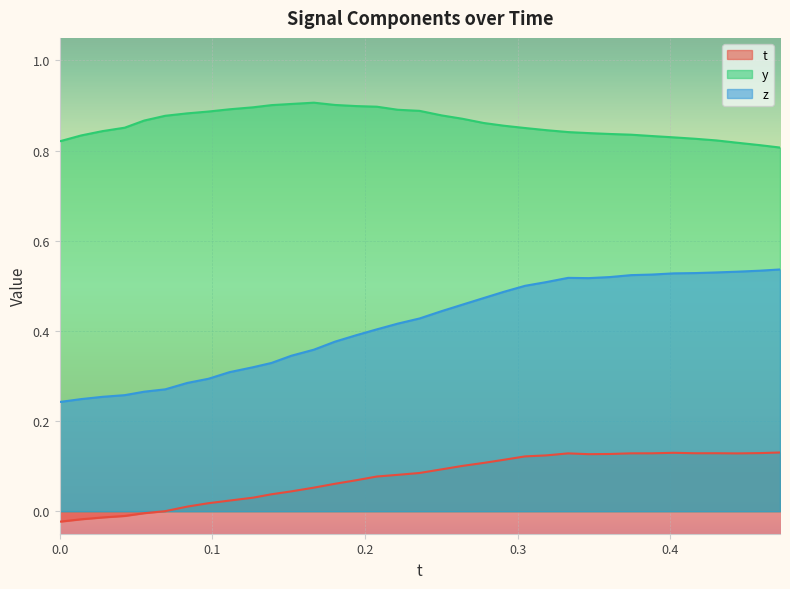

Which series has the largest range (max minus min)?

z